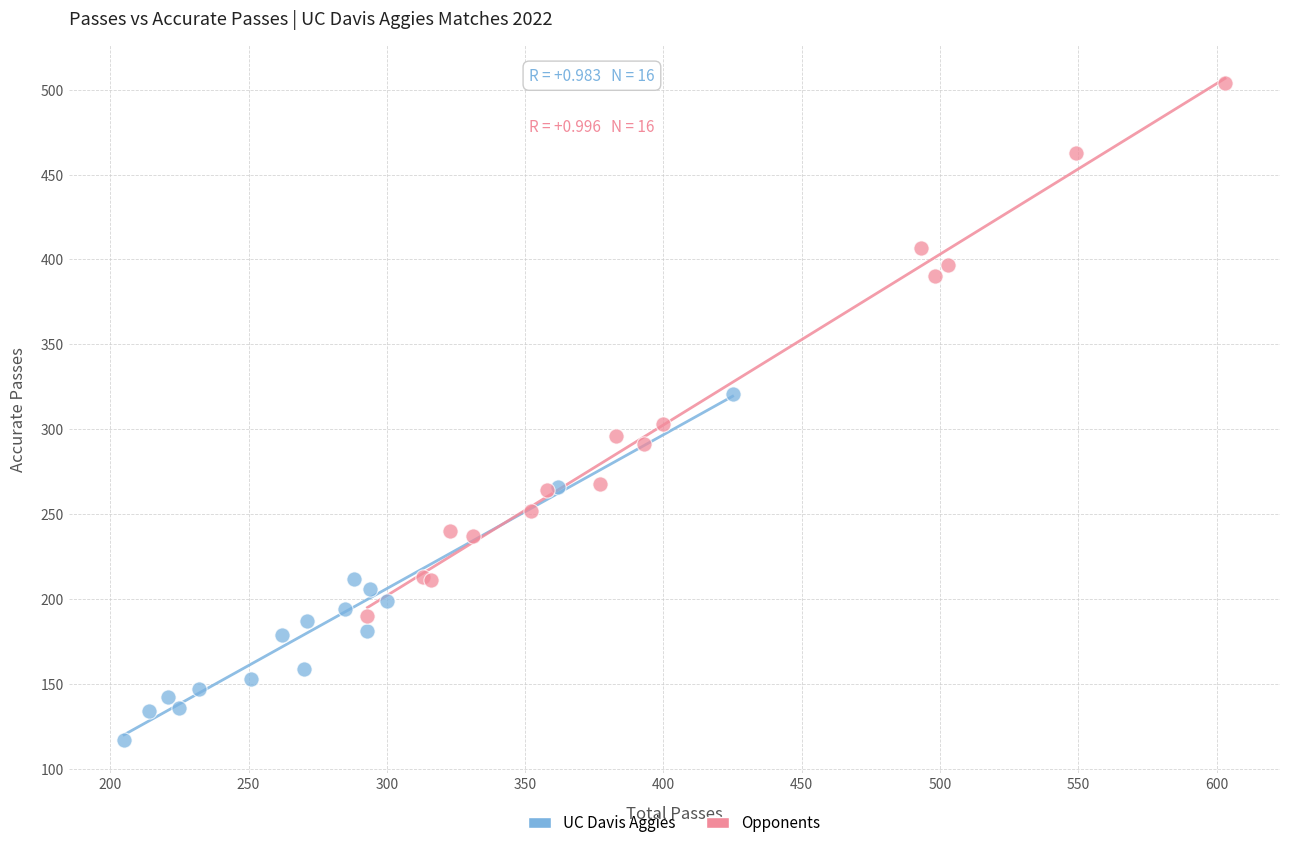

Which series contains the lowest Y value?

UC Davis Aggies